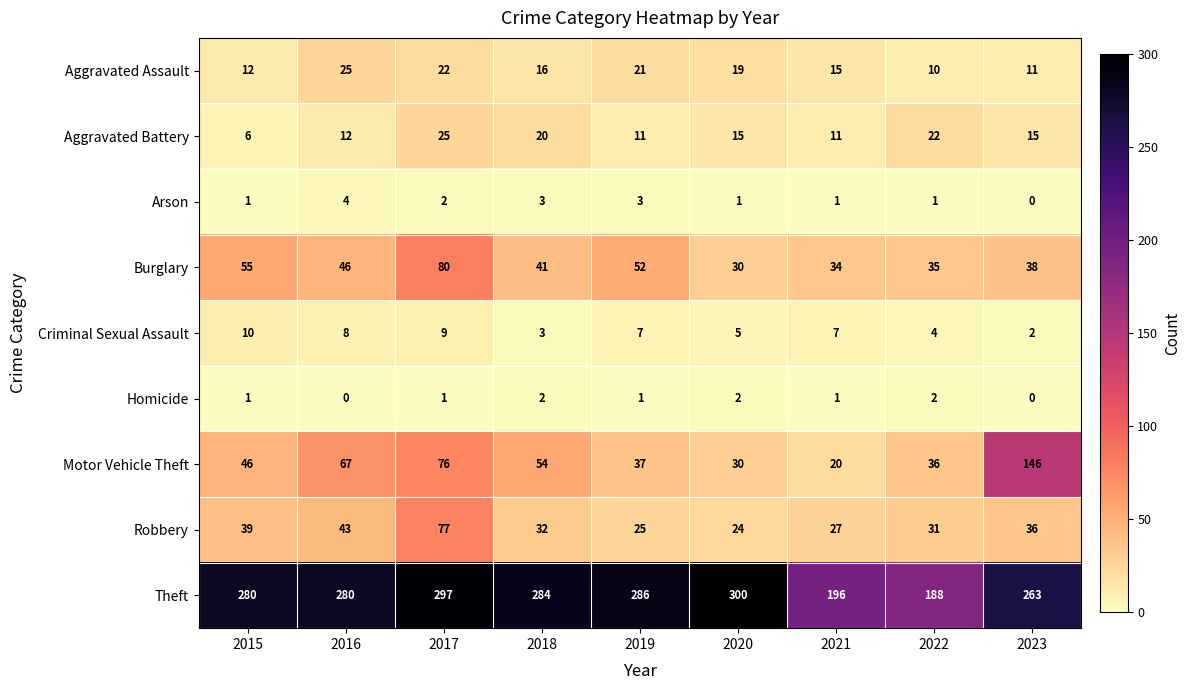

Where does the Criminal Sexual Assault series first go above 7?

2015